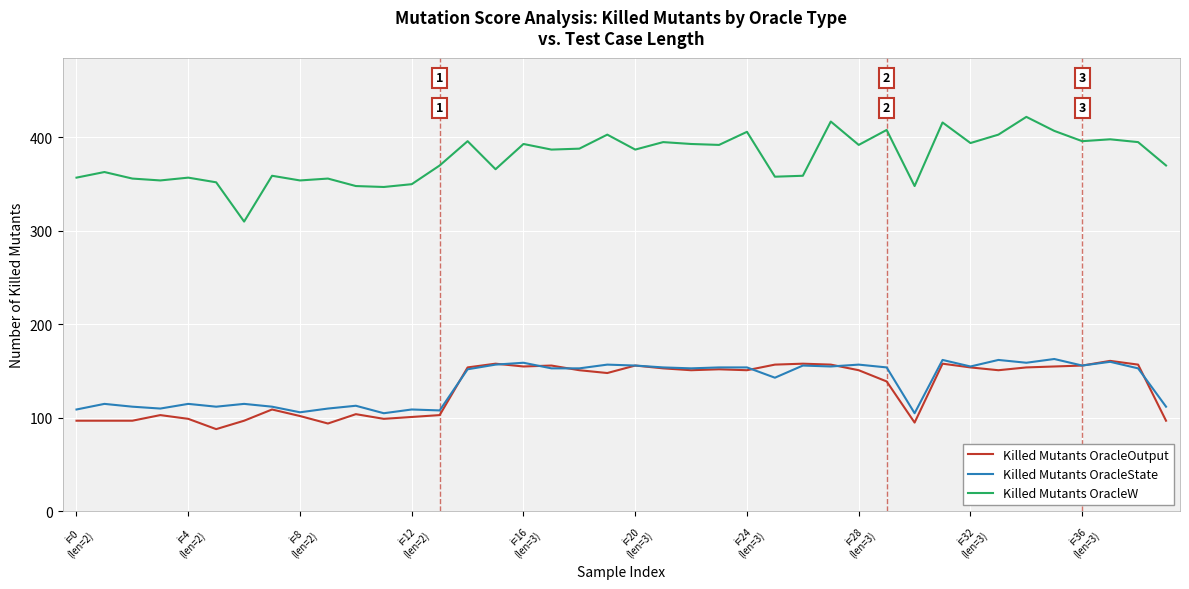

Which series has the largest total across all categories?

Killed Mutants OracleW